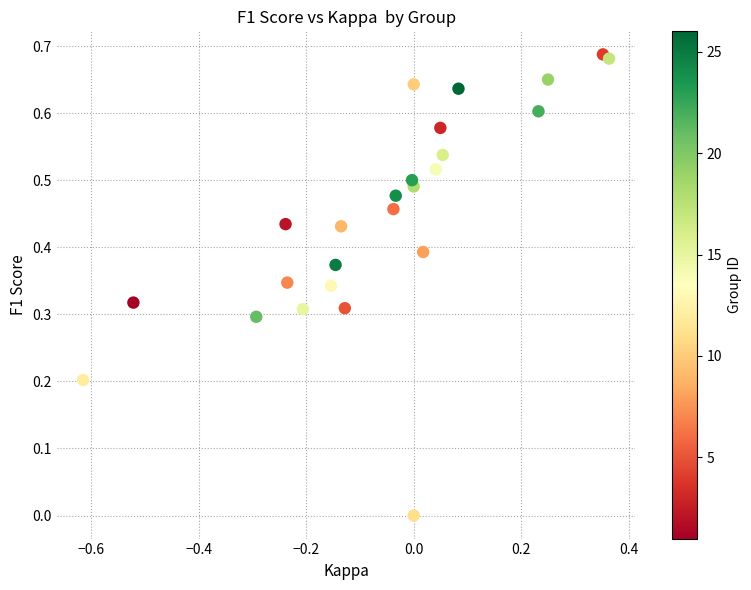

What is the range of X values (max minus min)?

1.0